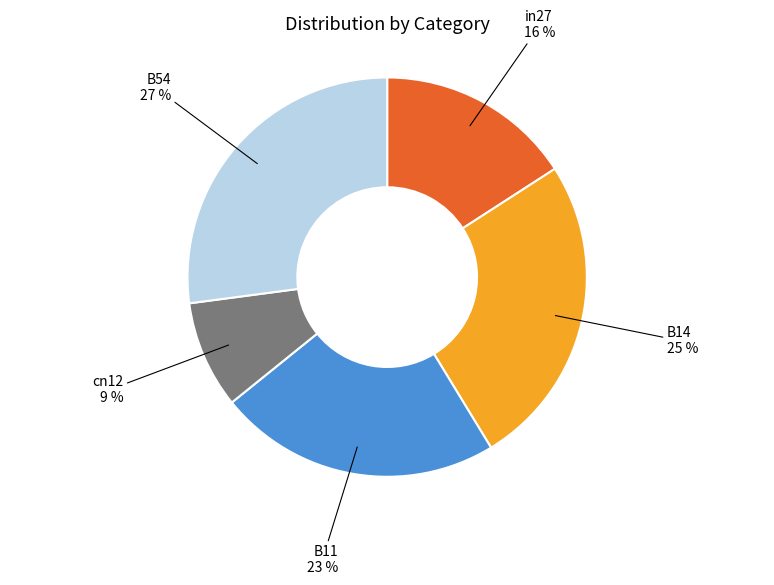

Does in27 account for over 50% of the chart?

No